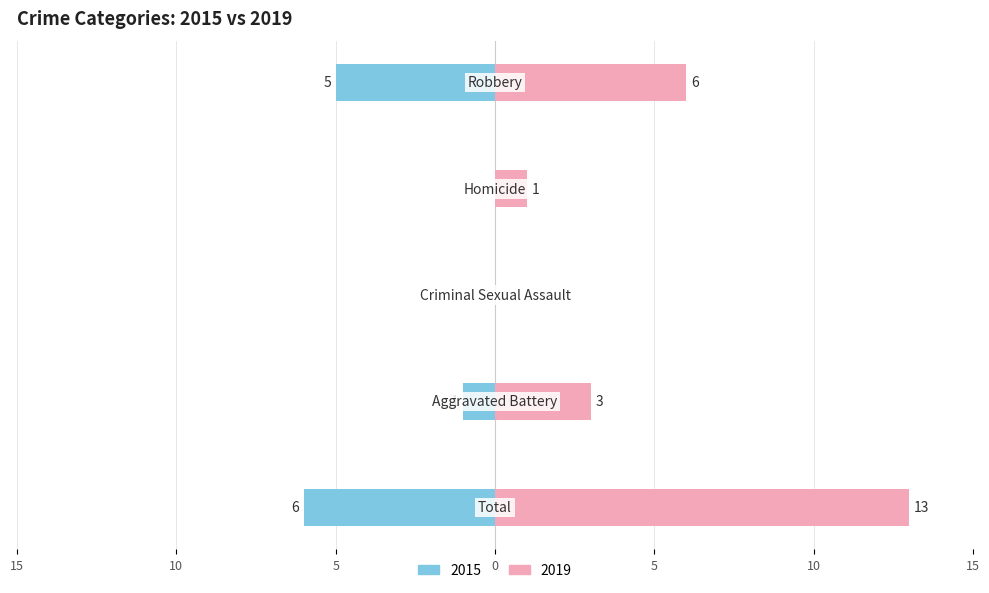

How many groups of bars are there?

5